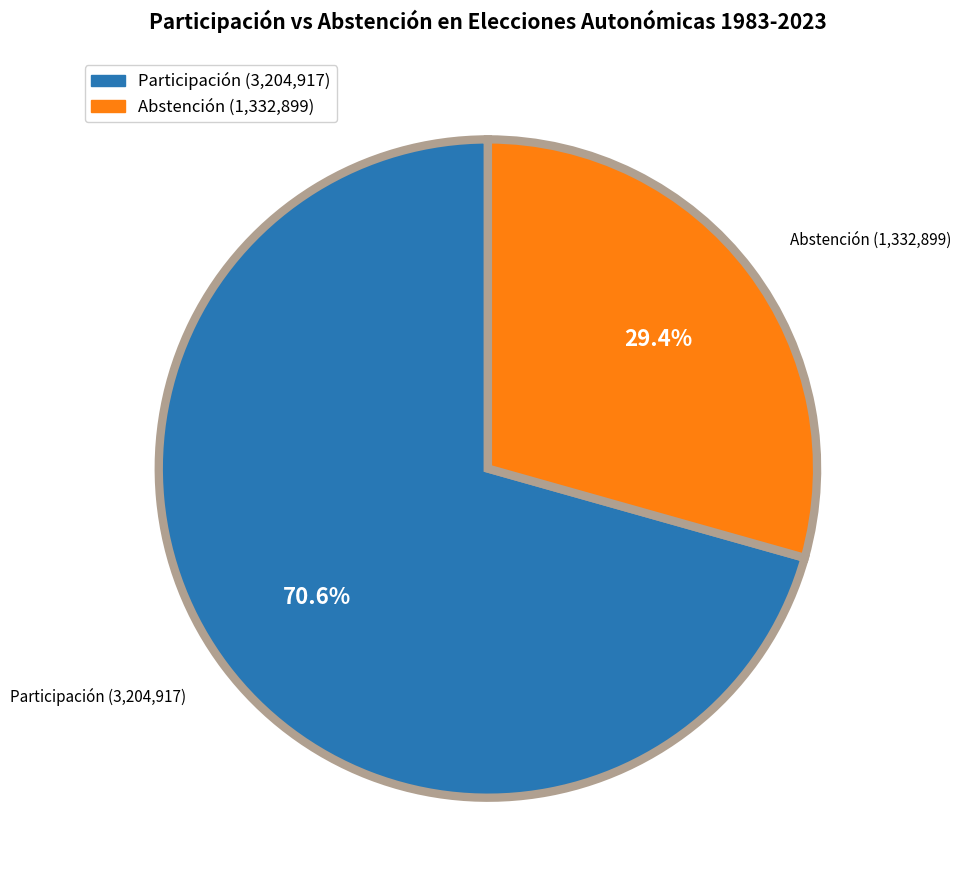

How many slices are in this pie chart?

2